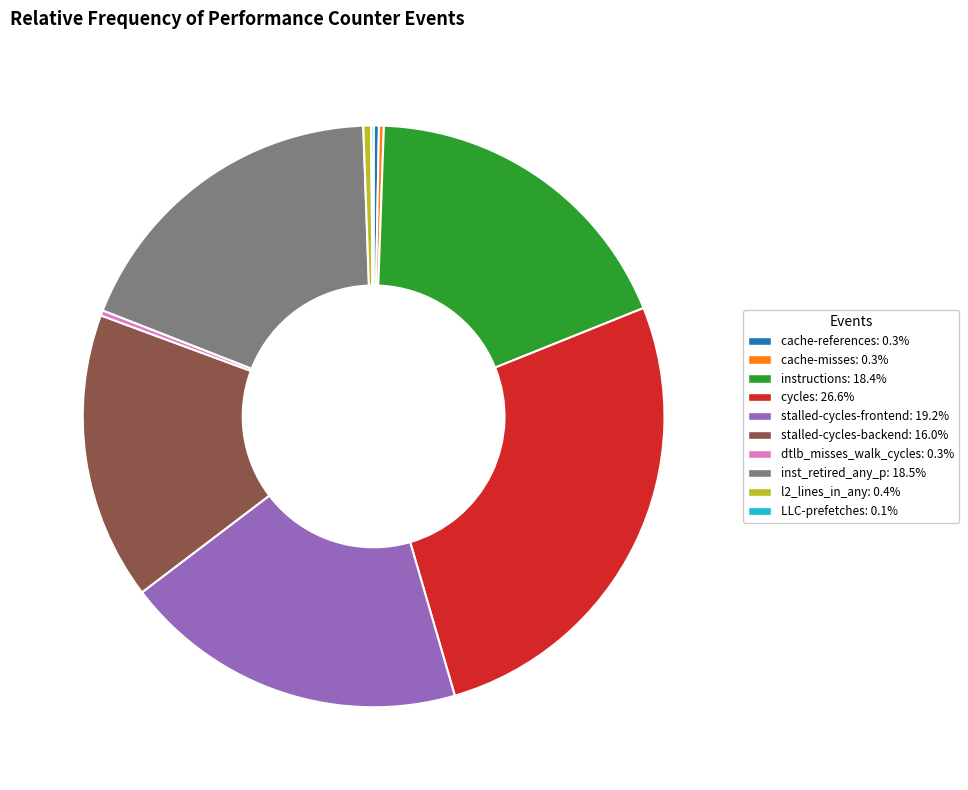

Is there a majority slice in this chart?

No